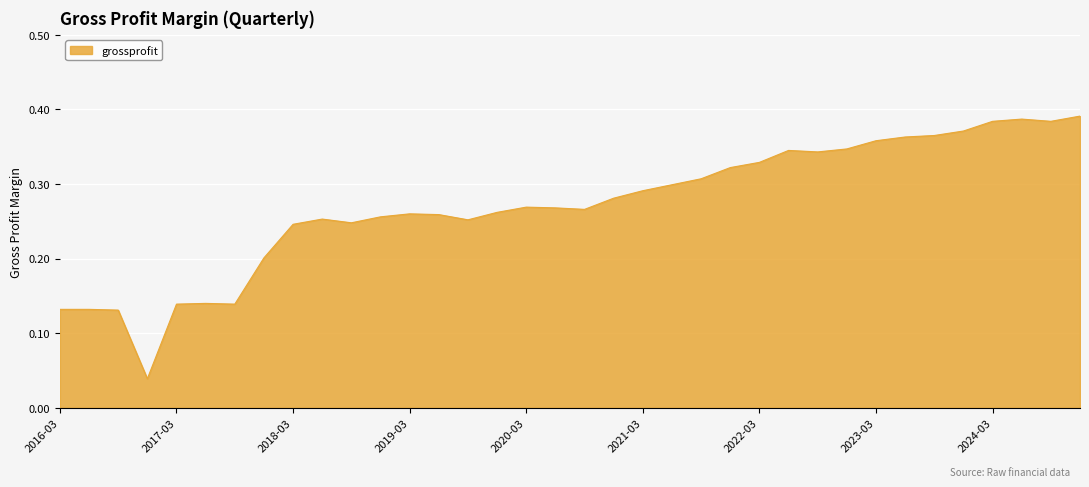

At which category does the data reach its first local valley?

2016-12-31